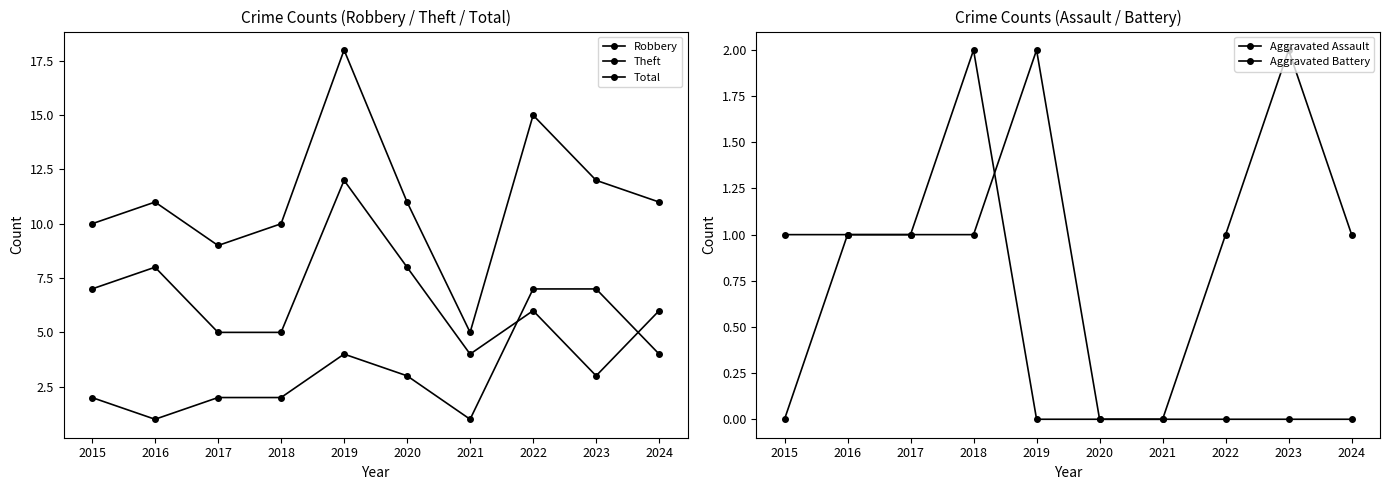

At how many categories does at least one series exceed 15?

1